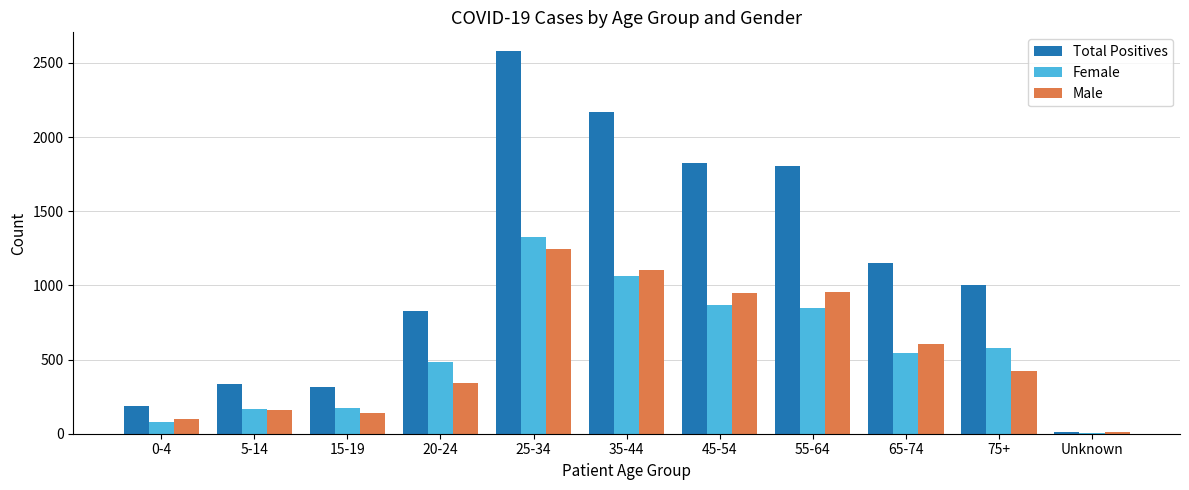

Is the value of Male at 5-14 greater than the value of Female at 35-44?

No